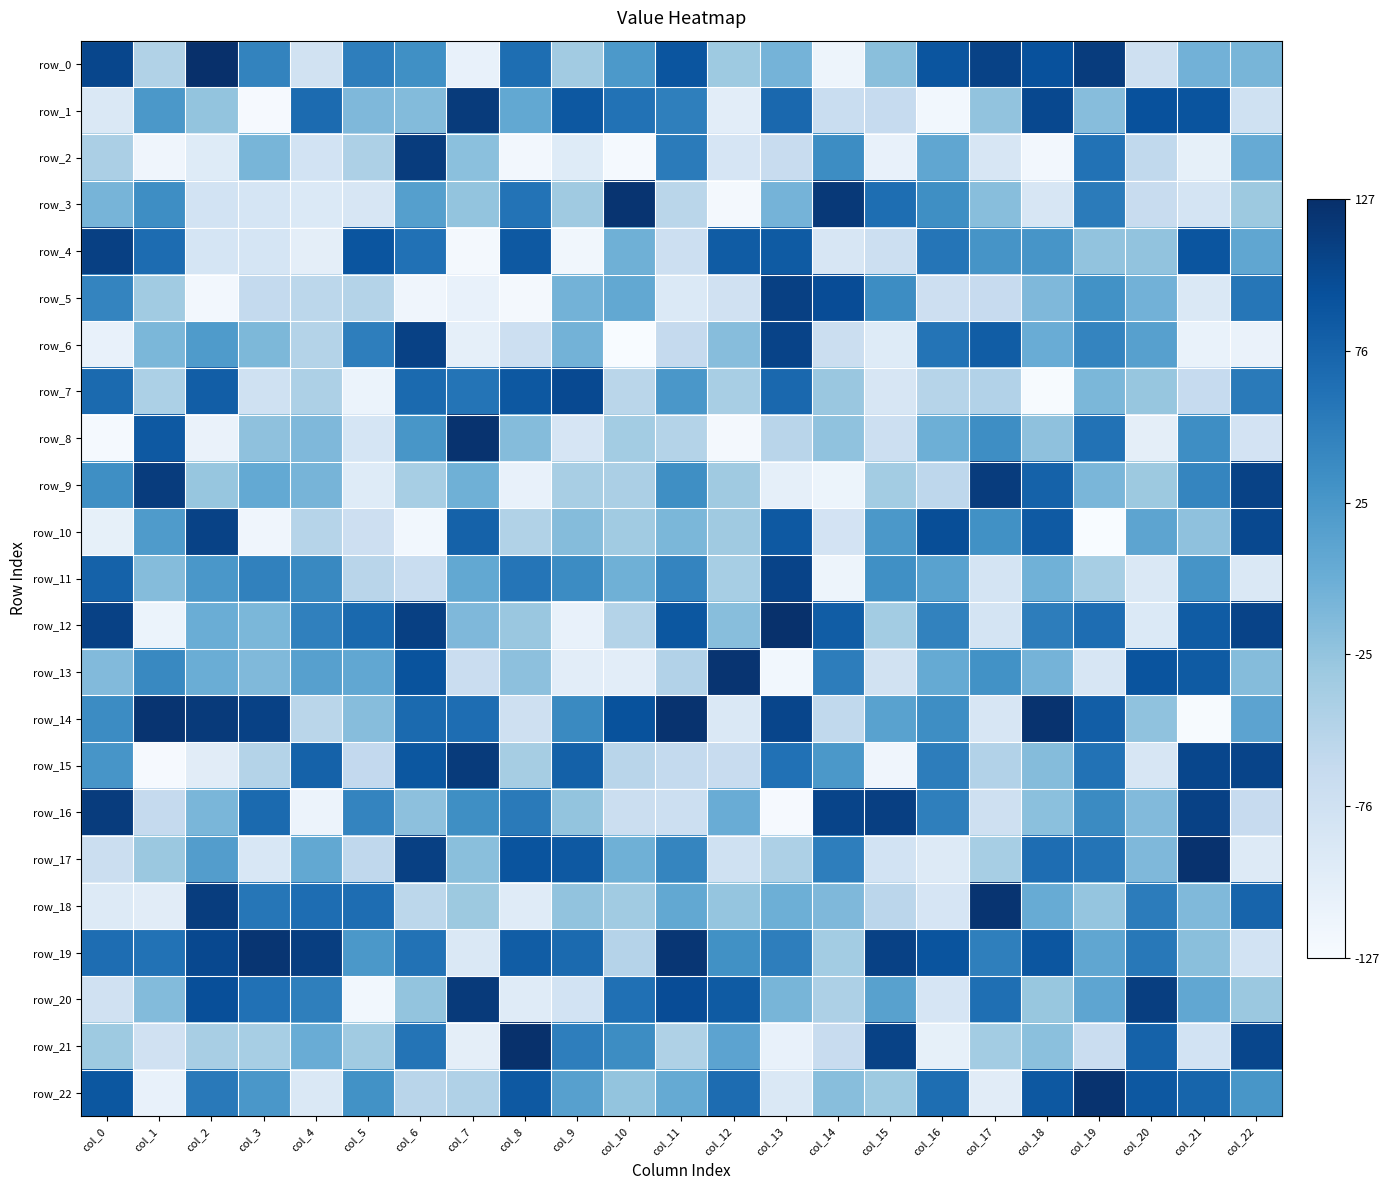

Which series has the widest spread of values?

row_14